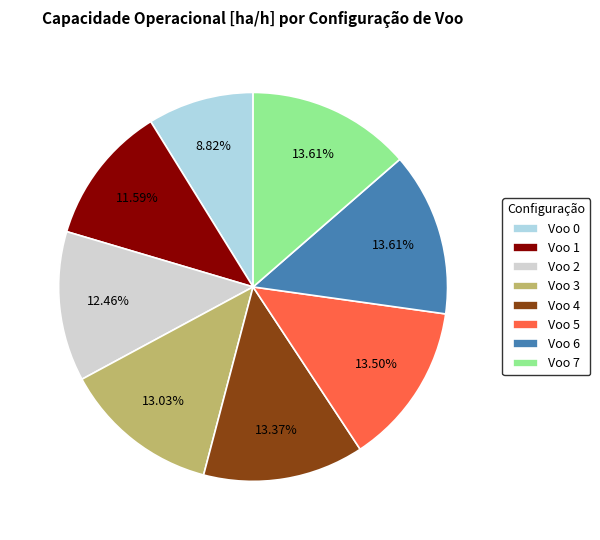

Count the number of slices in the pie.

8